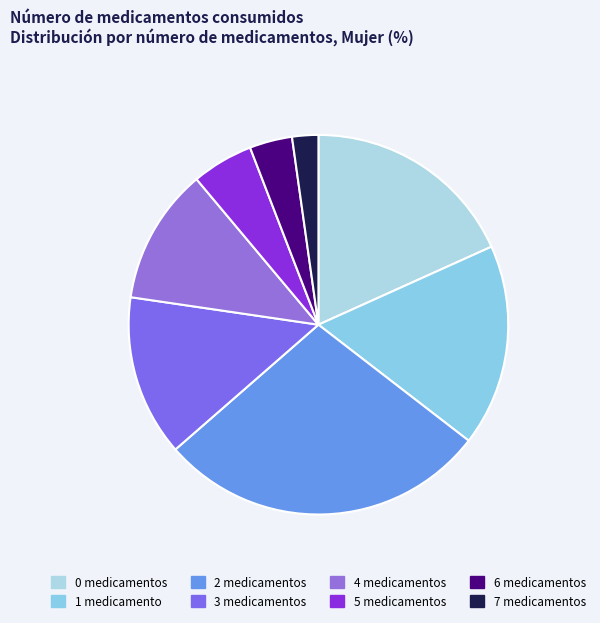

Is the sum of 5 and 6 greater than half?

No